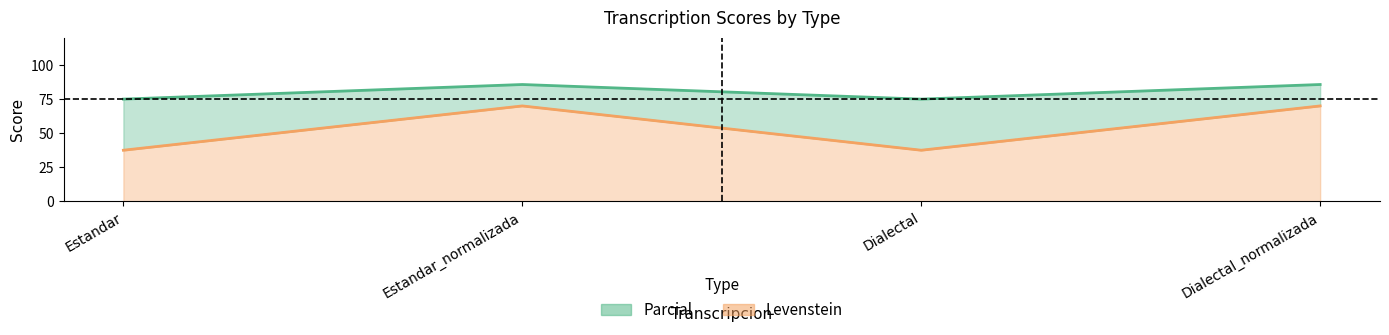

List the labels in order of Parcial value, smallest first.

Estandar, Dialectal, Estandar_normalizada, Dialectal_normalizada